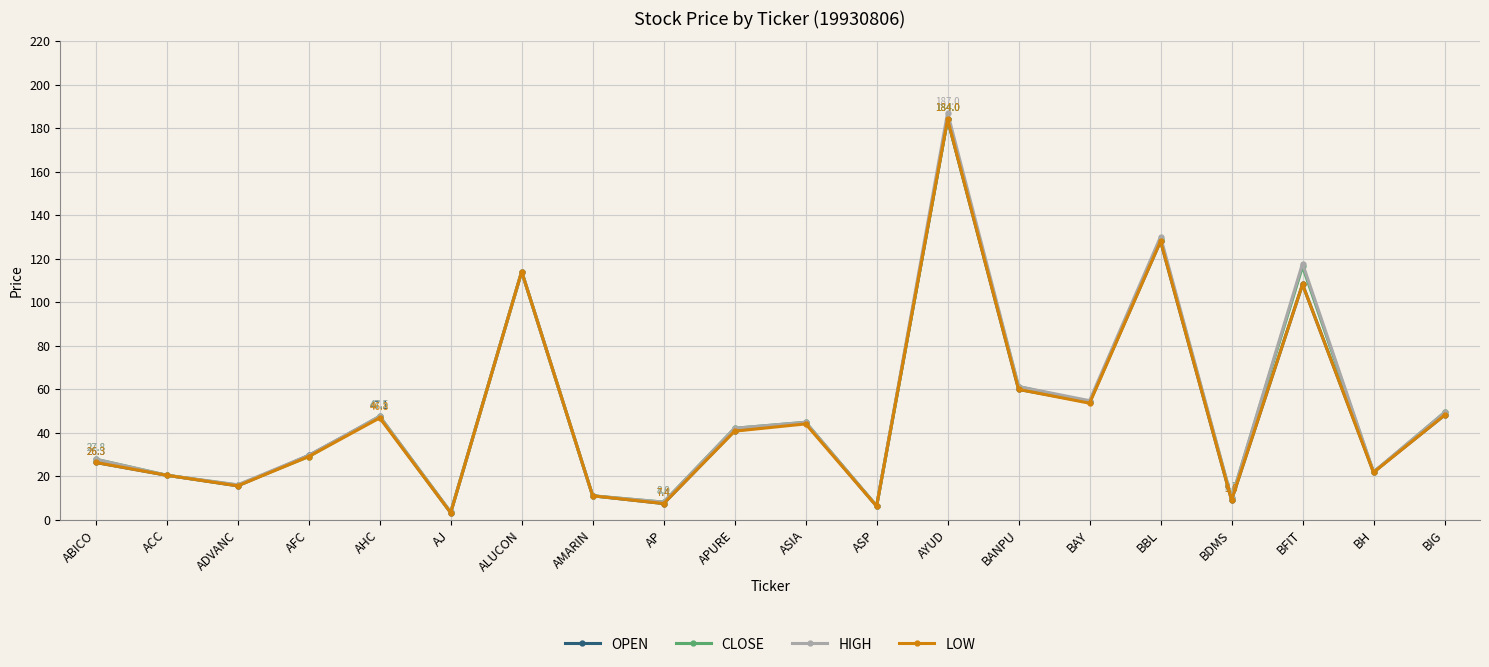

What is the label of the 16th point from the left?

BBL